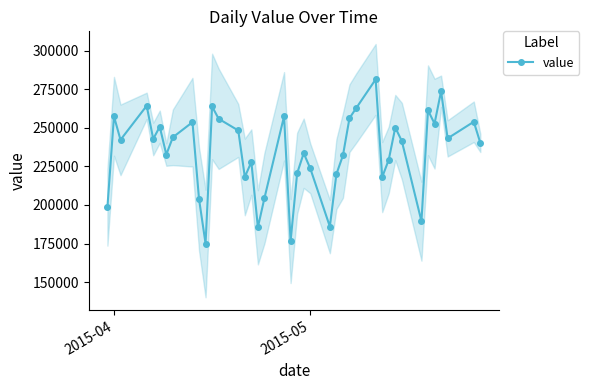

Reading right to left, transcribe all the data shown in this chart.

240219	253940	243159	273710	252723	261370	189453	241420	250202	229268	218065	281402	262622	256275	232124	219988	185997	223770	233524	220538	176583	257479	204431	185522	227809	218169	248298	255867	263862	175001	203899	253656	243864	232688	250715	242769	264296	242207	257467	198573